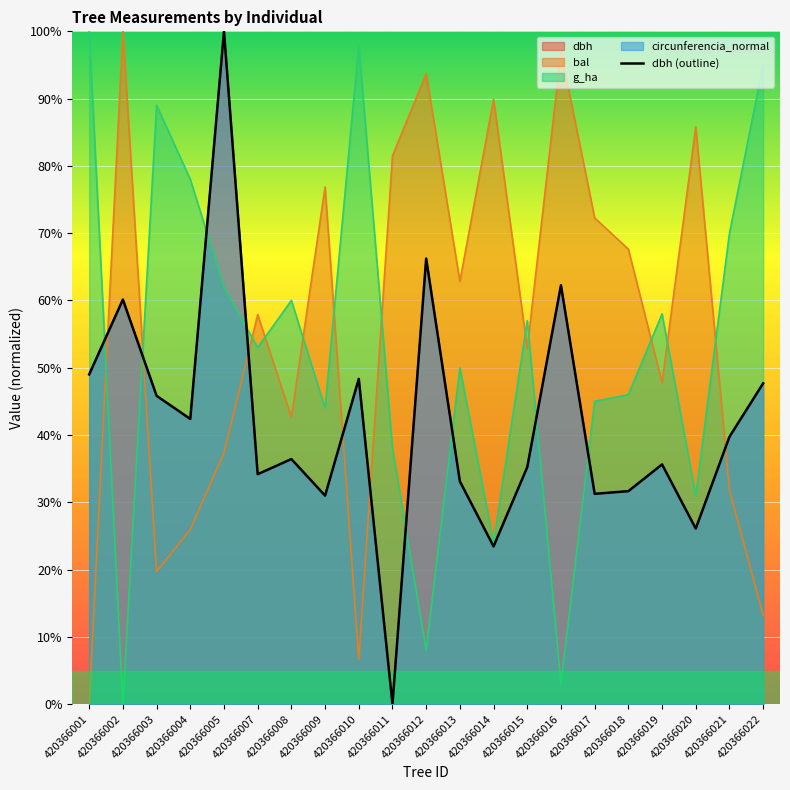

List the labels in order of value, largest first.

420366005, 420366012, 420366016, 420366002, 420366001, 420366010, 420366022, 420366003, 420366004, 420366021, 420366008, 420366019, 420366015, 420366007, 420366013, 420366018, 420366017, 420366009, 420366020, 420366014, 420366011